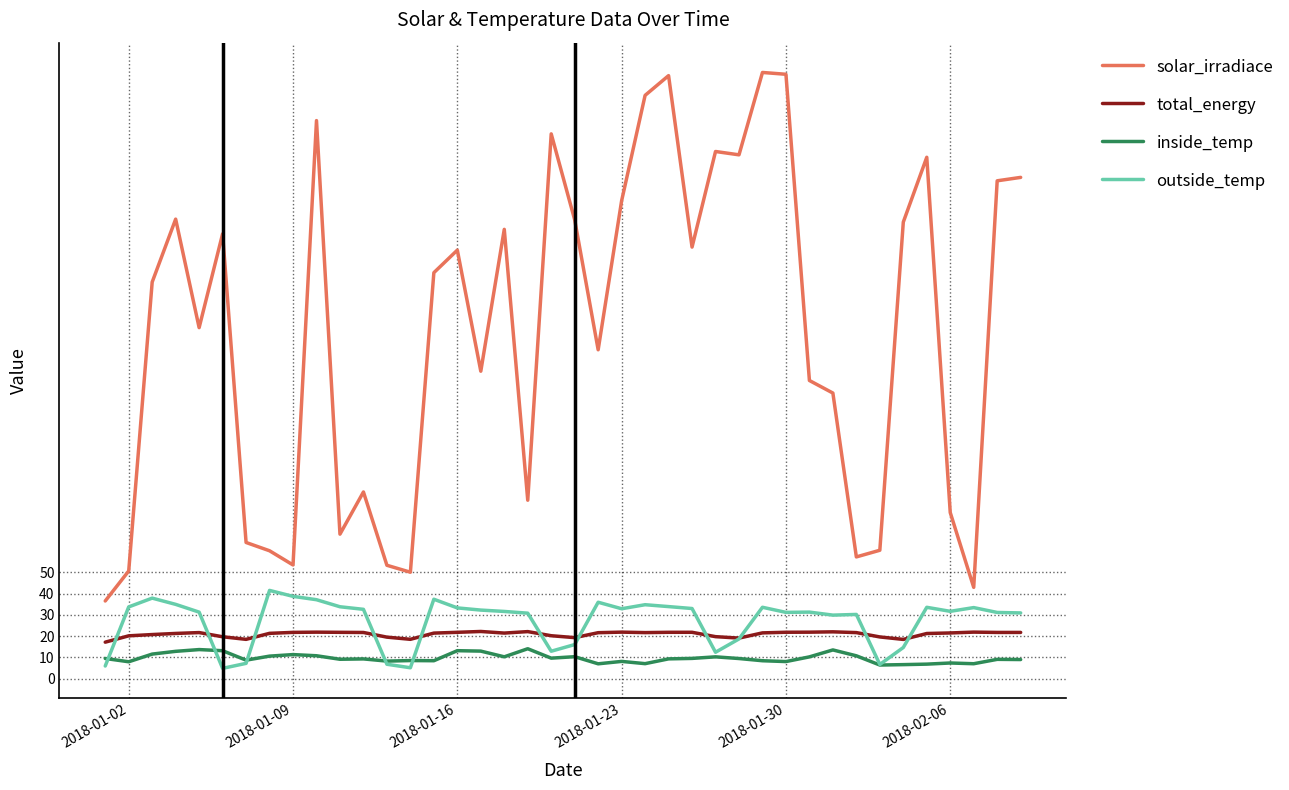

True or false: total_energy and solar_irradiace intersect in this chart.

False